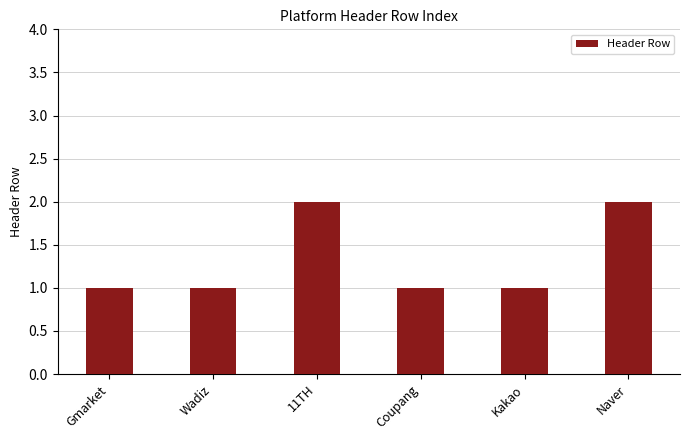

What is the label of the 5th bar from the left?

Kakao